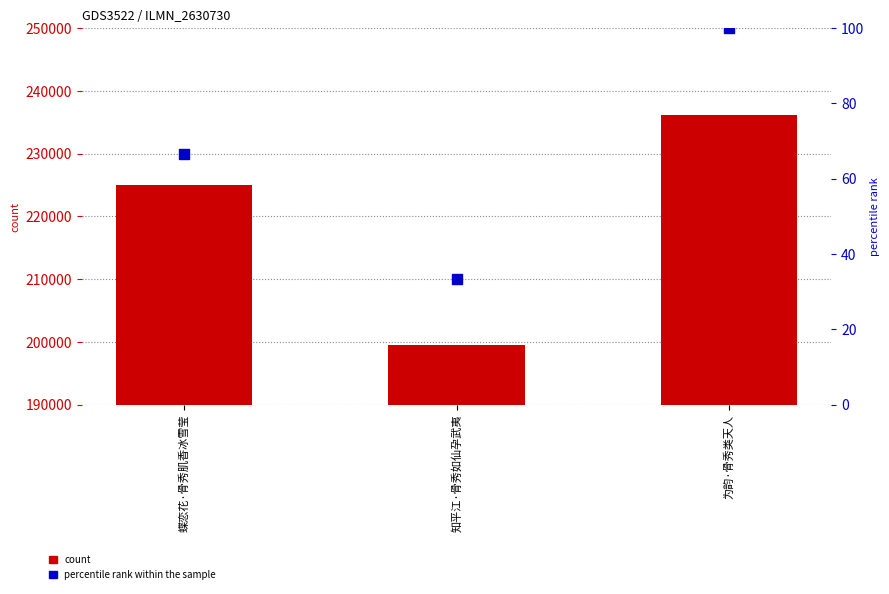

What is the total value across all series at 蝶恋花·骨秀肌香冰雪莹?

225008.7